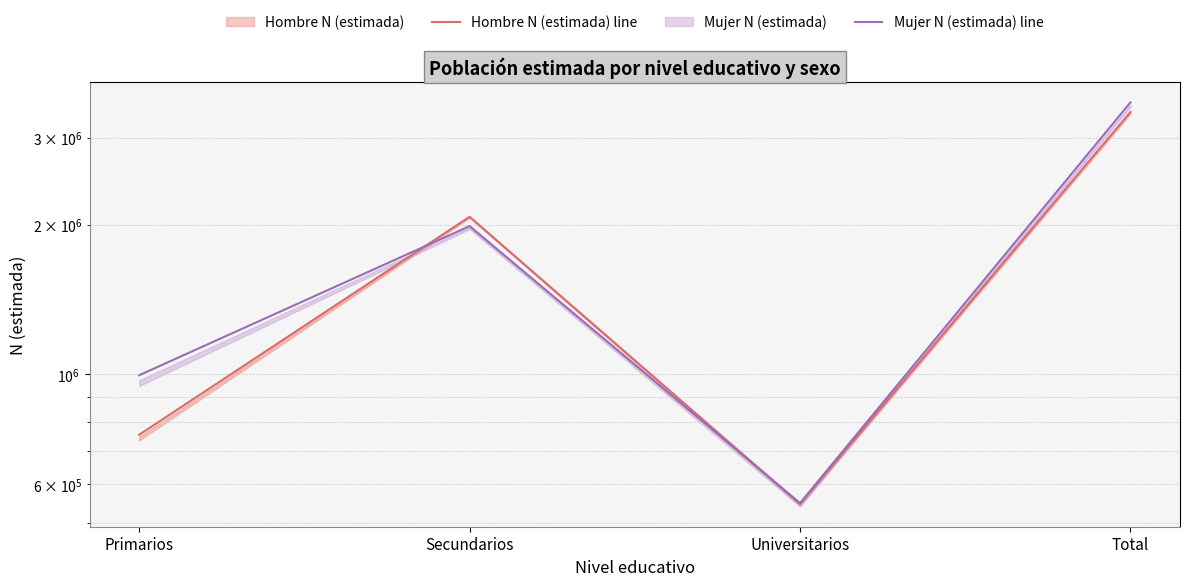

At how many categories does at least one series exceed 2550118?

1